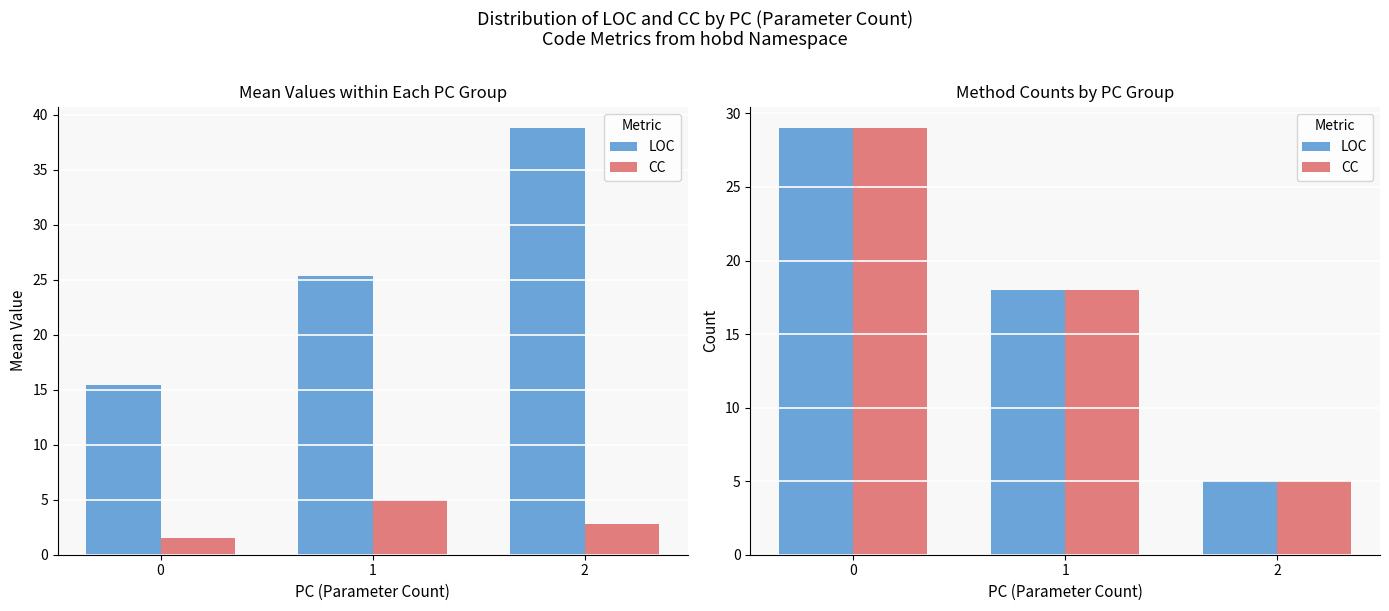

Read the CC value at 0, to the nearest 5.

30